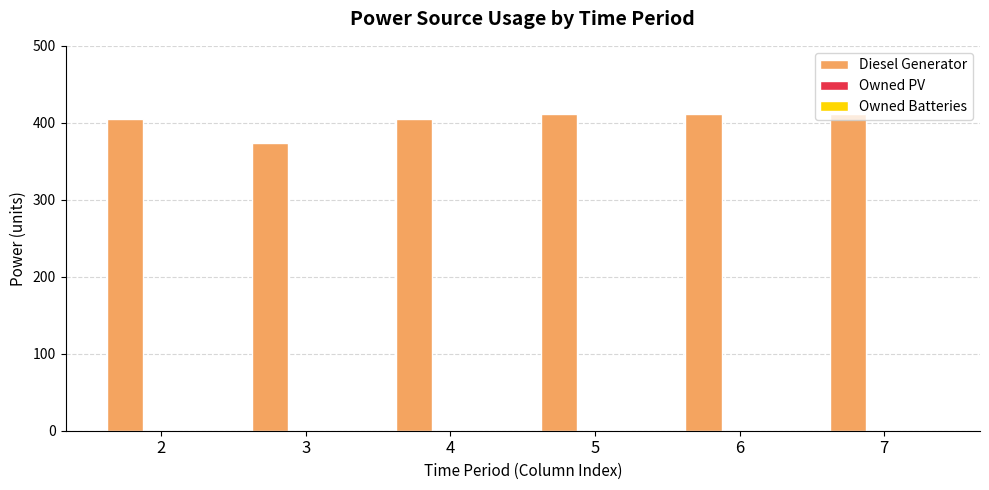

The value at 5 is 665. True or false?

False